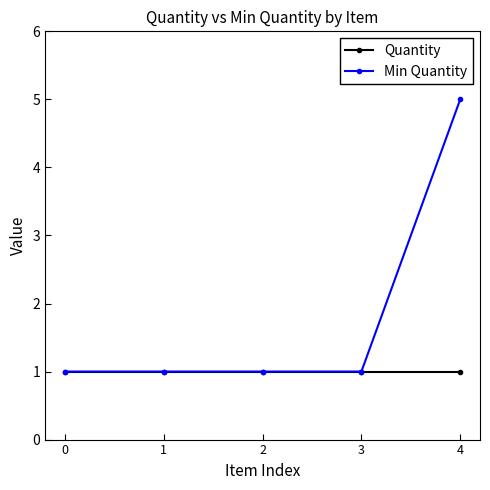

What is the value of the Min Quantity point at the 1st from the left?

1